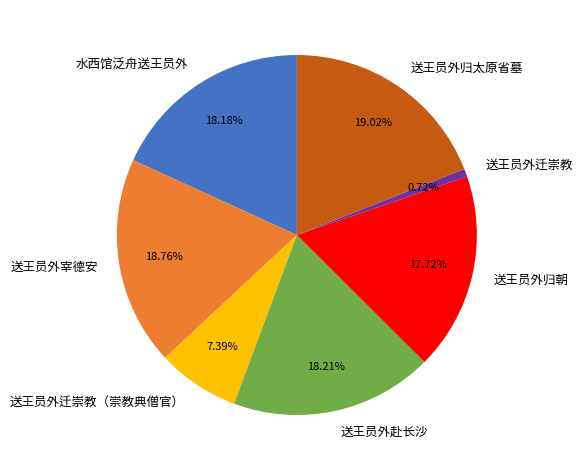

To the nearest percent, what is the combined percentage of 送王员外宰德安 and 送王员外归朝?

36%